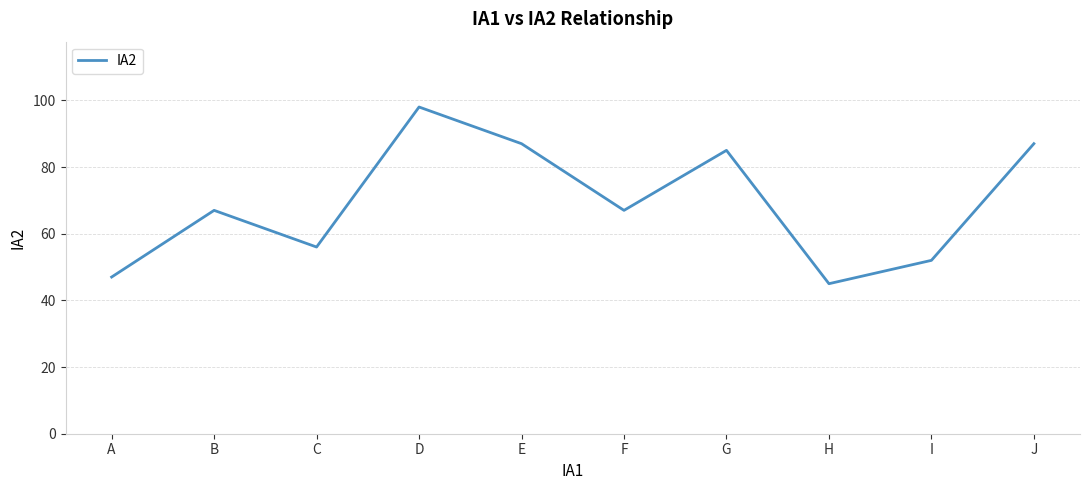

Which category has the lowest value across all series?

H